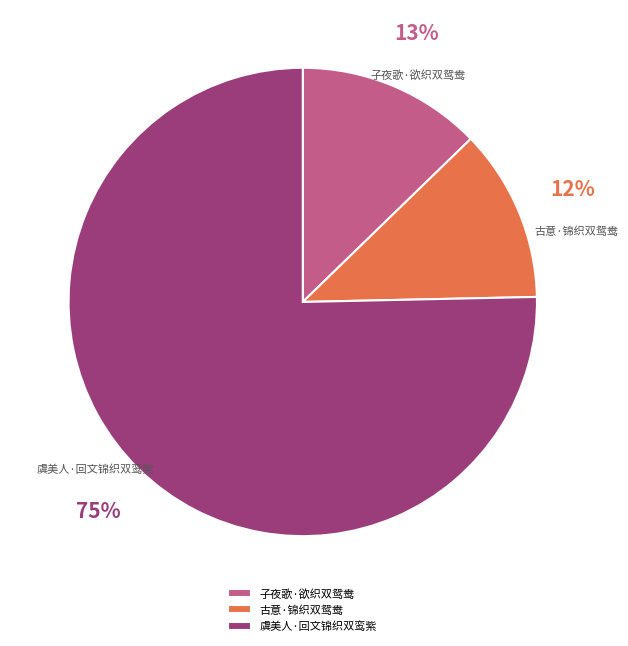

Is there a majority slice in this chart?

Yes